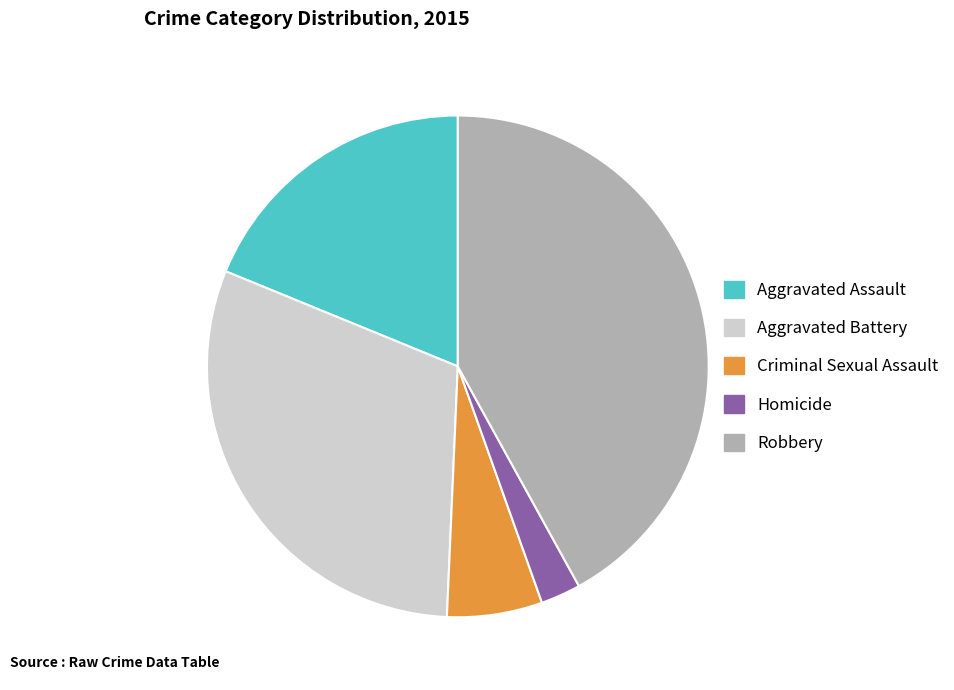

Which has a higher value, Robbery or Aggravated Assault?

Robbery